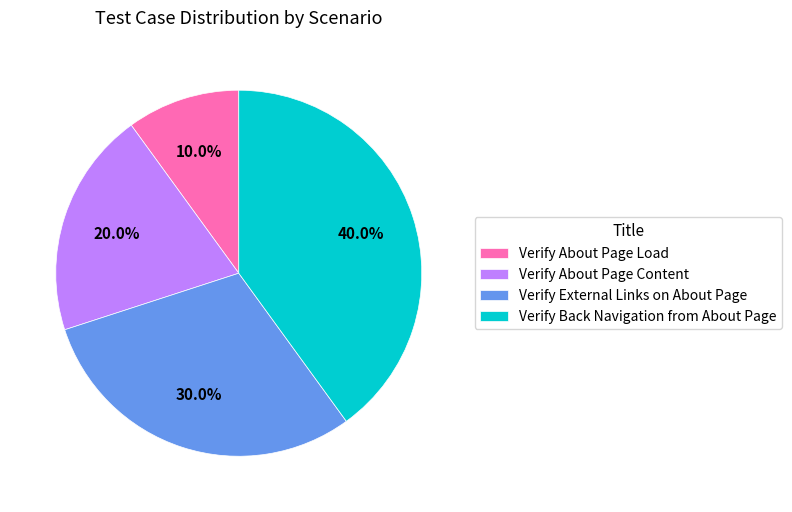

True or false: Verify External Links on About Page accounts for 39% of the total.

False